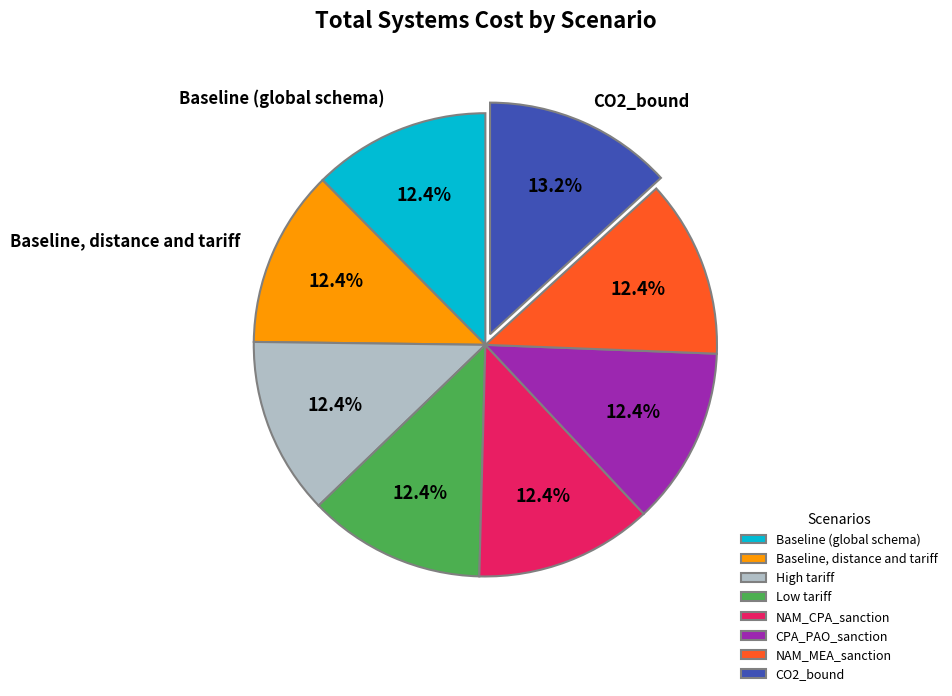

To the nearest percent, what is the difference between the Baseline, distance and tariff and CO2_bound slice percentages?

1%